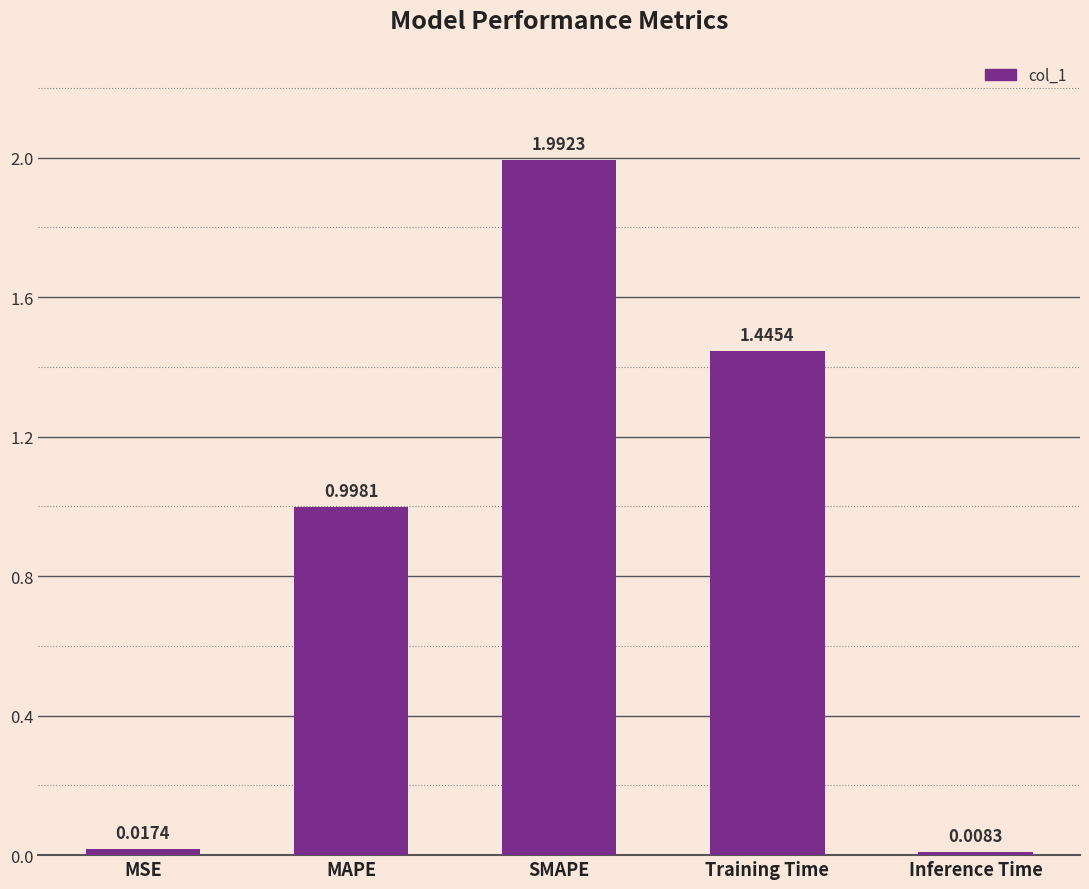

At which category does the chart reach its peak across all series?

SMAPE